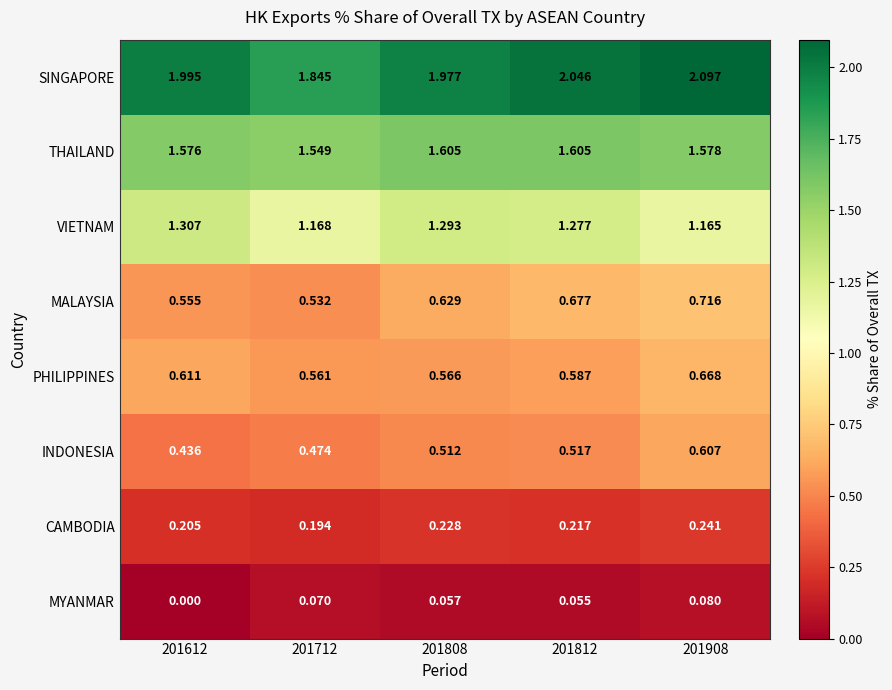

Which series changed the most between 201612 and 201808?

INDONESIA